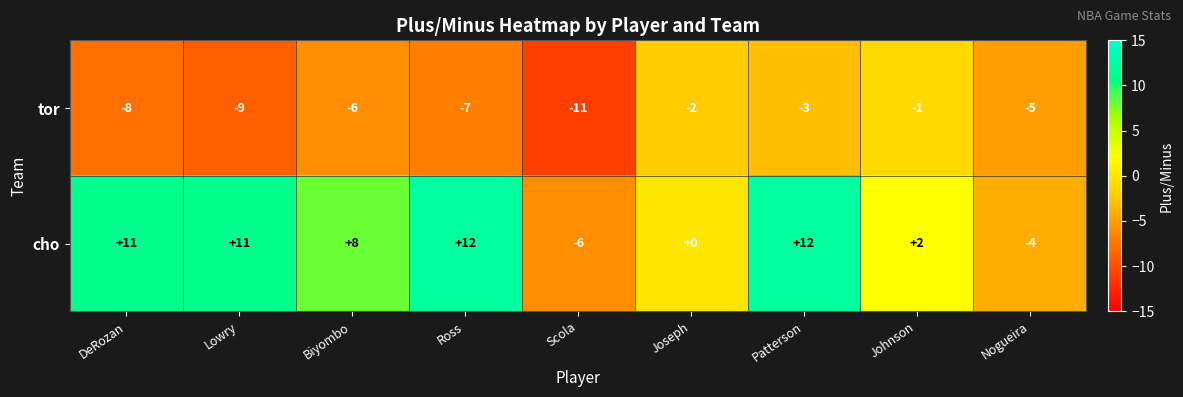

Reading left to right, extract all data points from this chart.

tor: DeRozan=-8	Lowry=-9	Biyombo=-6	Ross=-7	Scola=-11	Joseph=-2	Patterson=-3	Johnson=-1	Nogueira=-5
cho: DeRozan=11	Lowry=11	Biyombo=8	Ross=12	Scola=-6	Joseph=0	Patterson=12	Johnson=2	Nogueira=-4